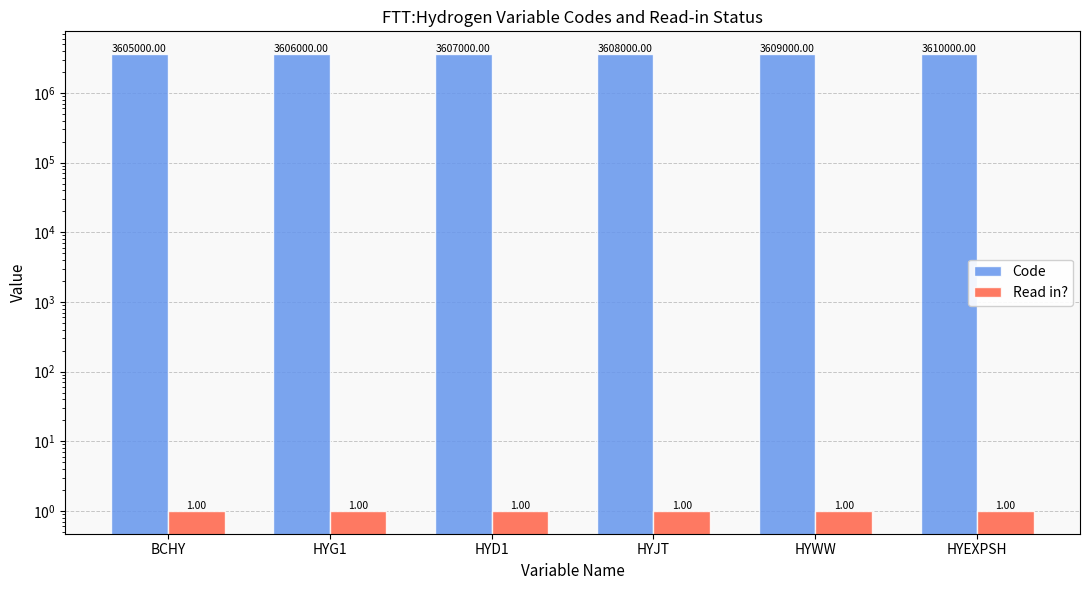

Is the value of Code at BCHY greater than the value of Read in? at BCHY?

Yes